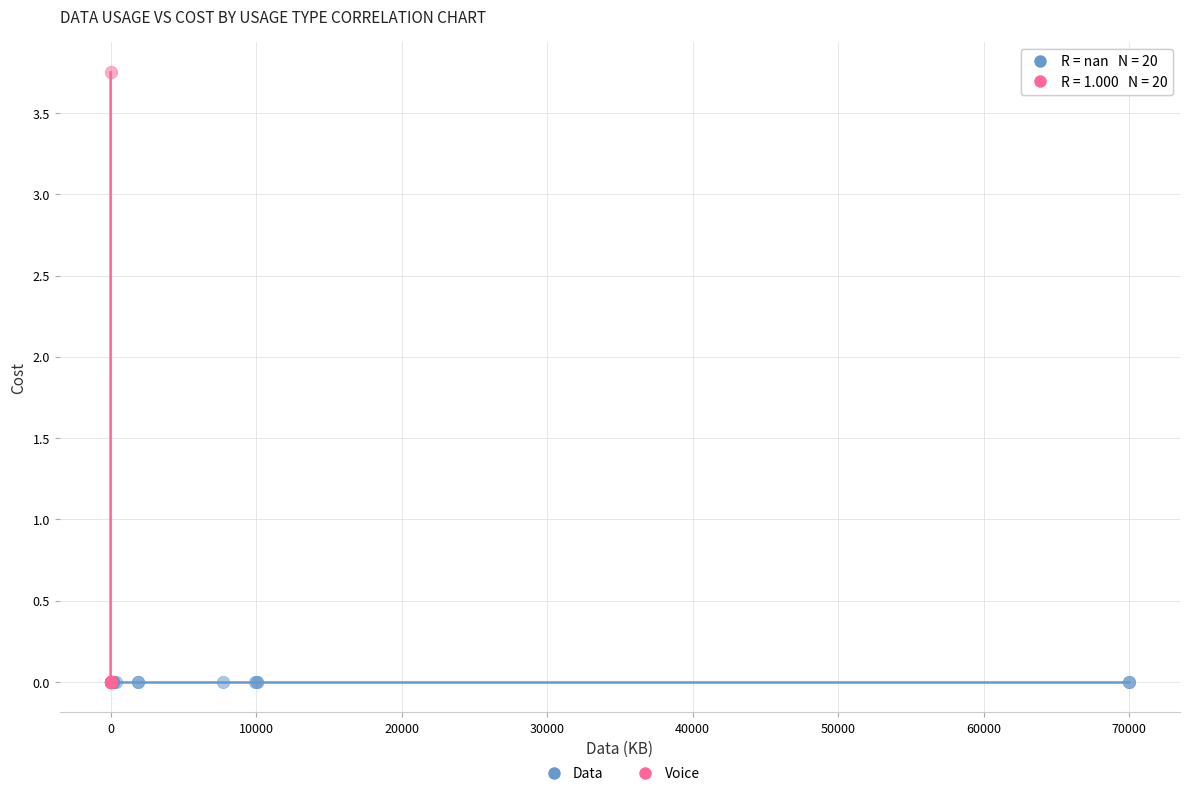

Which series reaches the maximum Y coordinate?

Voice